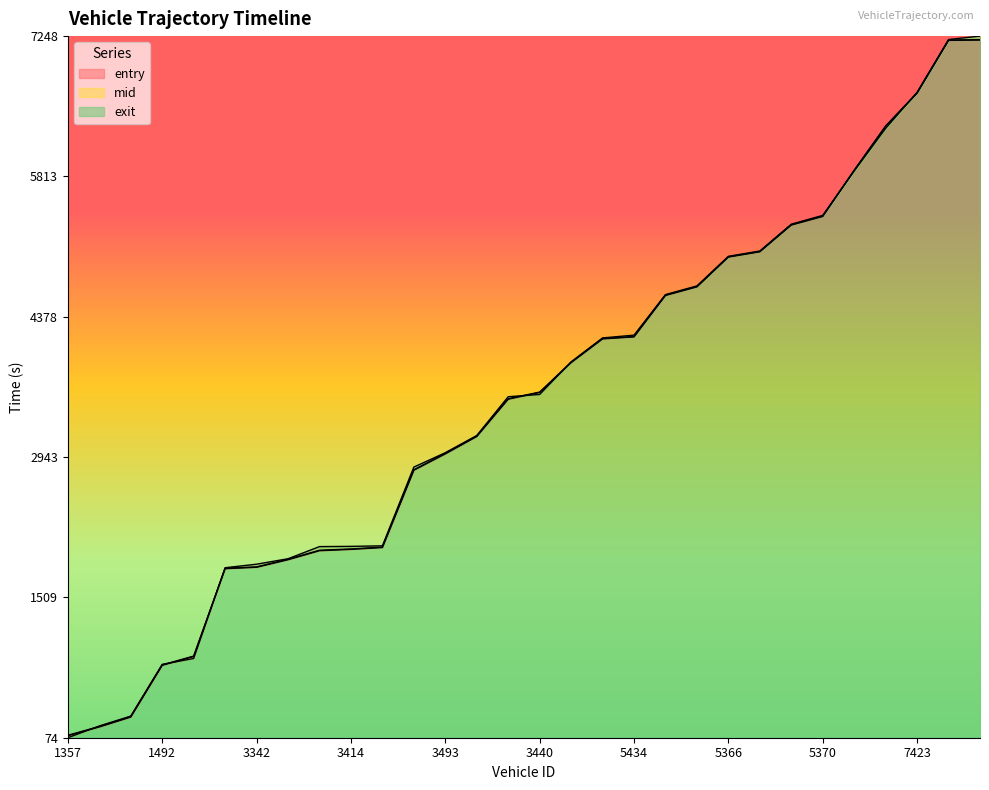

Reading right to left, transcribe all the data shown in this chart.

entry: 7363=7207.8	7492=7204.1	7423=6664.1	7481=6325.3	7428=5873.5	5370=5403.5	5485=5315.8	5498=5042.5	5366=4988.3	5352=4683.8	5456=4595.8	5434=4172.5	5364=4151.8	5349=3909.2	3440=3603.7	3358=3535.5	3432=3153.7	3493=2976.1	3491=2809.3	3471=2018.5	3414=1999.9	3470=1986.2	3488=1893.9	3342=1816.8	1360=1802.1	1439=904.0	1492=814.1	1440=284.8	1478=183.8	1357=93.8
mid: 7363=7211.6	7492=7208.3	7423=6668.5	7481=6329.5	7428=5877.4	5370=5409.0	5485=5320.0	5498=5046.1	5366=4992.3	5352=4688.3	5456=4600.0	5434=4176.4	5364=4156.1	5349=3913.2	3440=3608.3	3358=3540.3	3432=3158.2	3493=2981.4	3491=2813.2	3471=2022.6	3414=2003.5	3470=1990.5	3488=1898.6	3342=1820.3	1360=1806.6	1439=908.4	1492=818.4	1440=289.3	1478=188.4	1357=98.3
exit: 7363=7248.1	7492=7213.3	7423=6673.5	7481=6304.7	7428=5868.6	5370=5415.0	5485=5324.9	5498=5050.8	5366=4996.2	5352=4693.7	5456=4604.9	5434=4190.4	5364=4161.9	5349=3917.4	3440=3583.8	3358=3560.6	3432=3164.0	3493=2988.0	3491=2841.0	3471=2035.9	3414=2030.3	3470=2027.9	3488=1903.8	3342=1848.1	1360=1811.9	1439=883.9	1492=823.9	1440=294.7	1478=193.8	1357=73.6